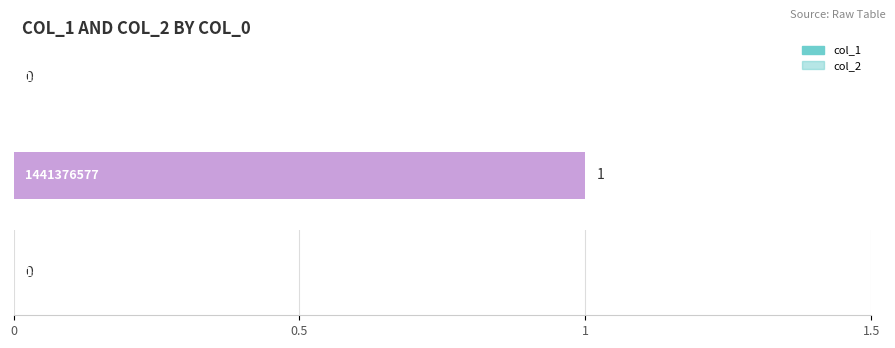

What are all the series names shown in the legend?

col_1, col_2